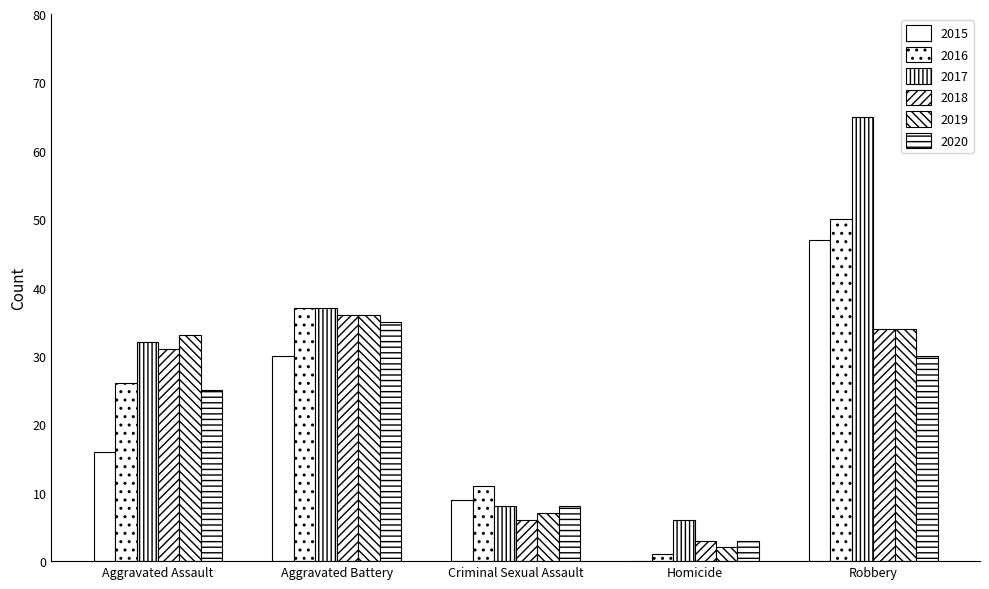

Read the 2017 value at Aggravated Battery.

37